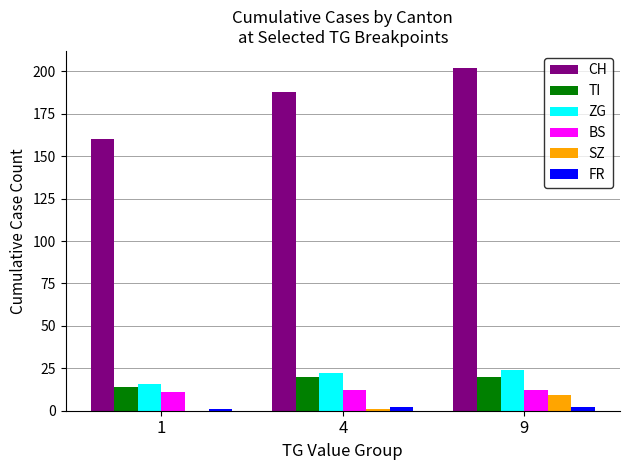

Which series changed the most between 1 and 4?

CH